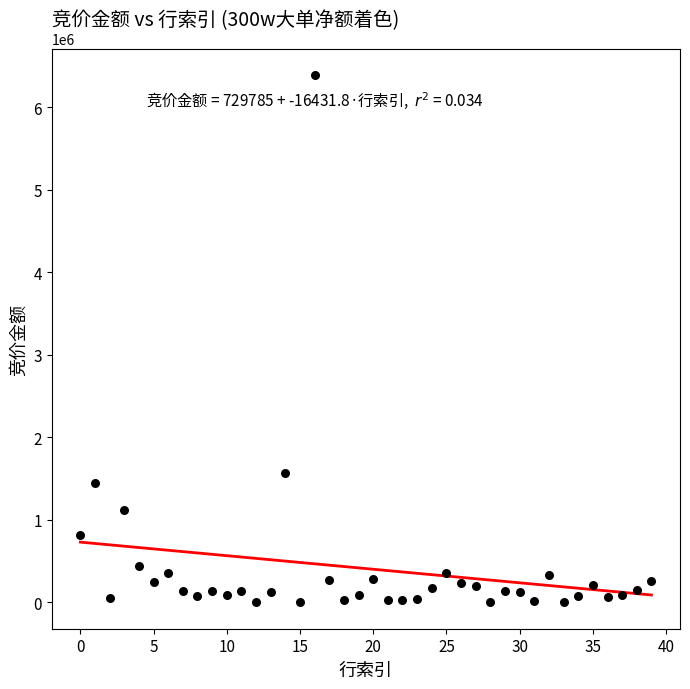

What Y value in the scatter plot is closest to 3196011?

1568428